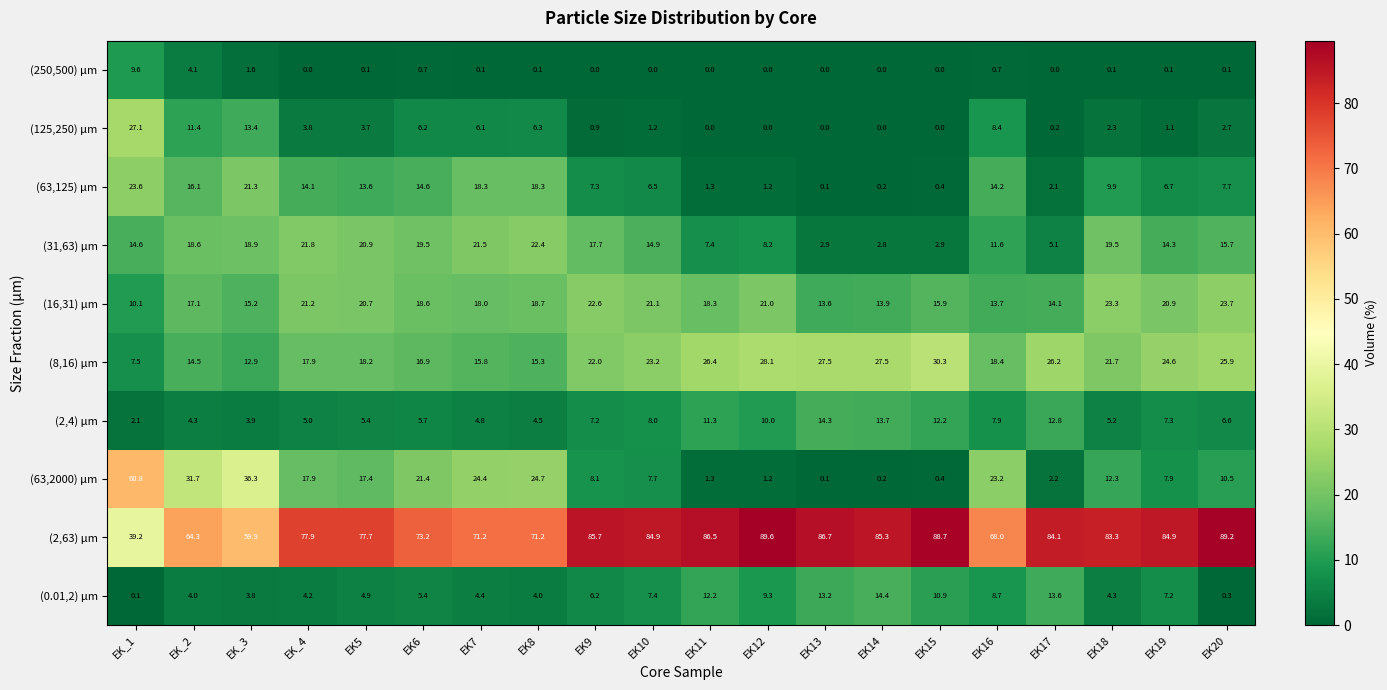

Is it true that (125,250) μm equals 13.4 at EK_3?

True